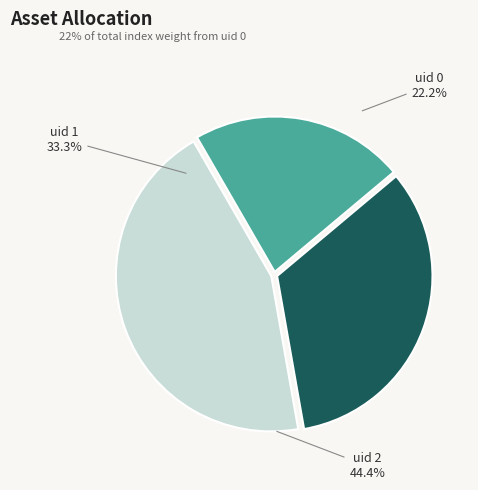

What is the change in value from uid 1 (idx=3) to uid 2 (idx=4)?

+1